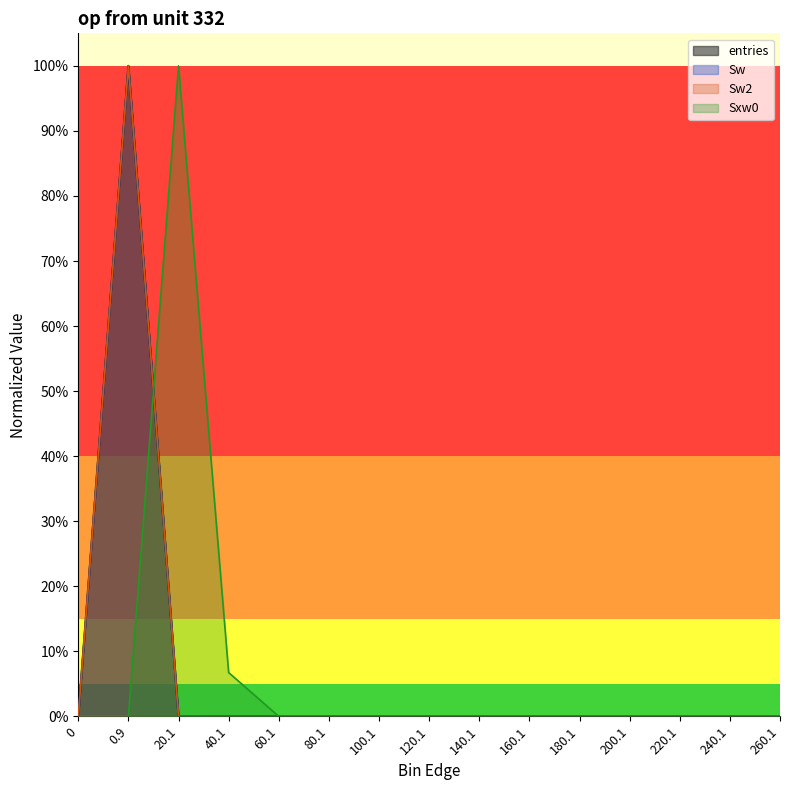

What are all the series names shown in the legend?

entries, Sw, Sw2, Sxw0